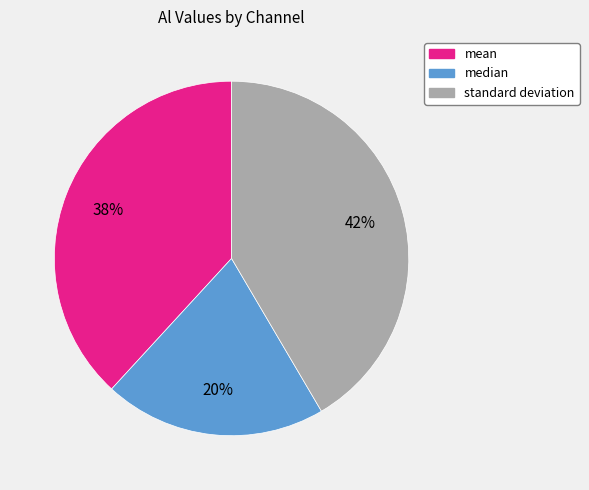

What percentage is the standard deviation slice, to the nearest percent?

42%